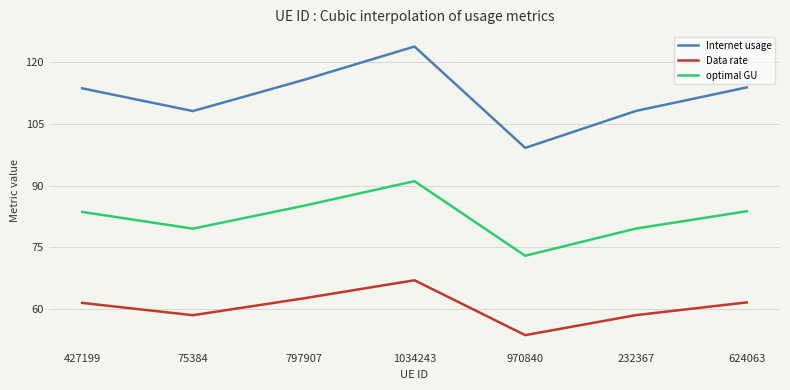

At which category is the sum across all series the highest?

1034243